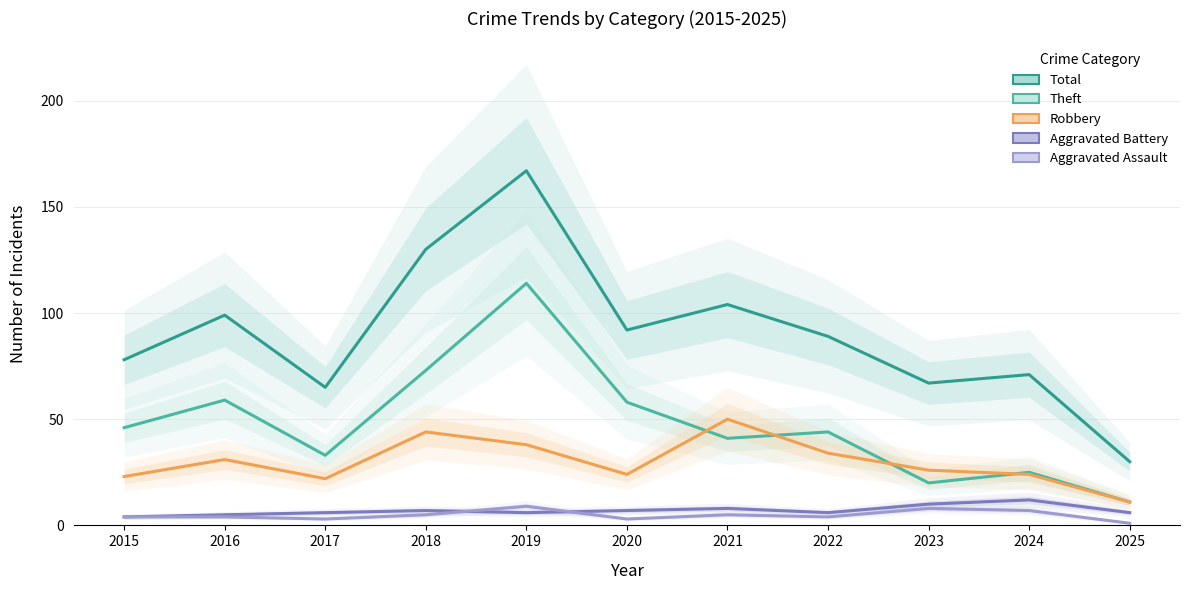

True or false: Theft and Total intersect in this chart.

False